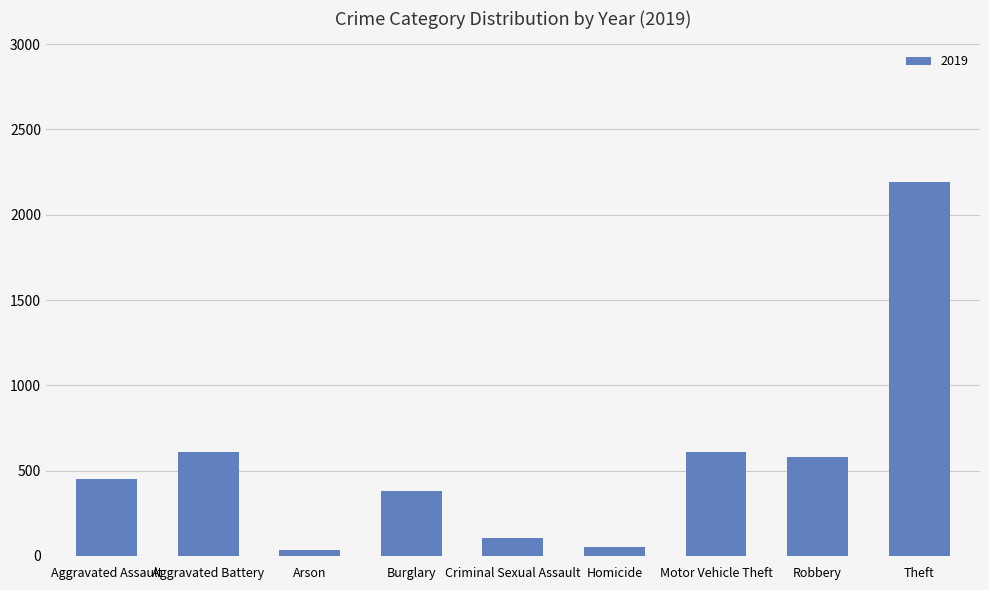

Which label corresponds to the largest value in the chart?

Theft